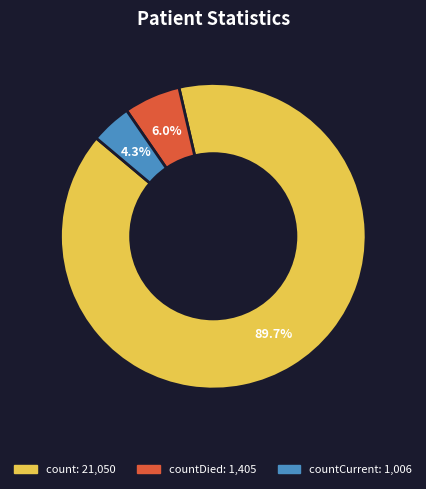

To the nearest percent, what is the average slice percentage?

33%